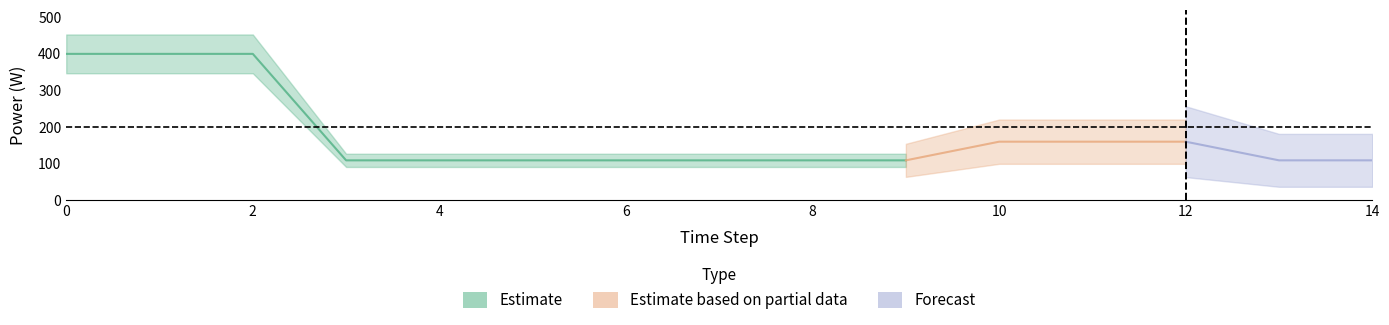

True or false: Owned PV and Owned Batteries intersect in this chart.

False